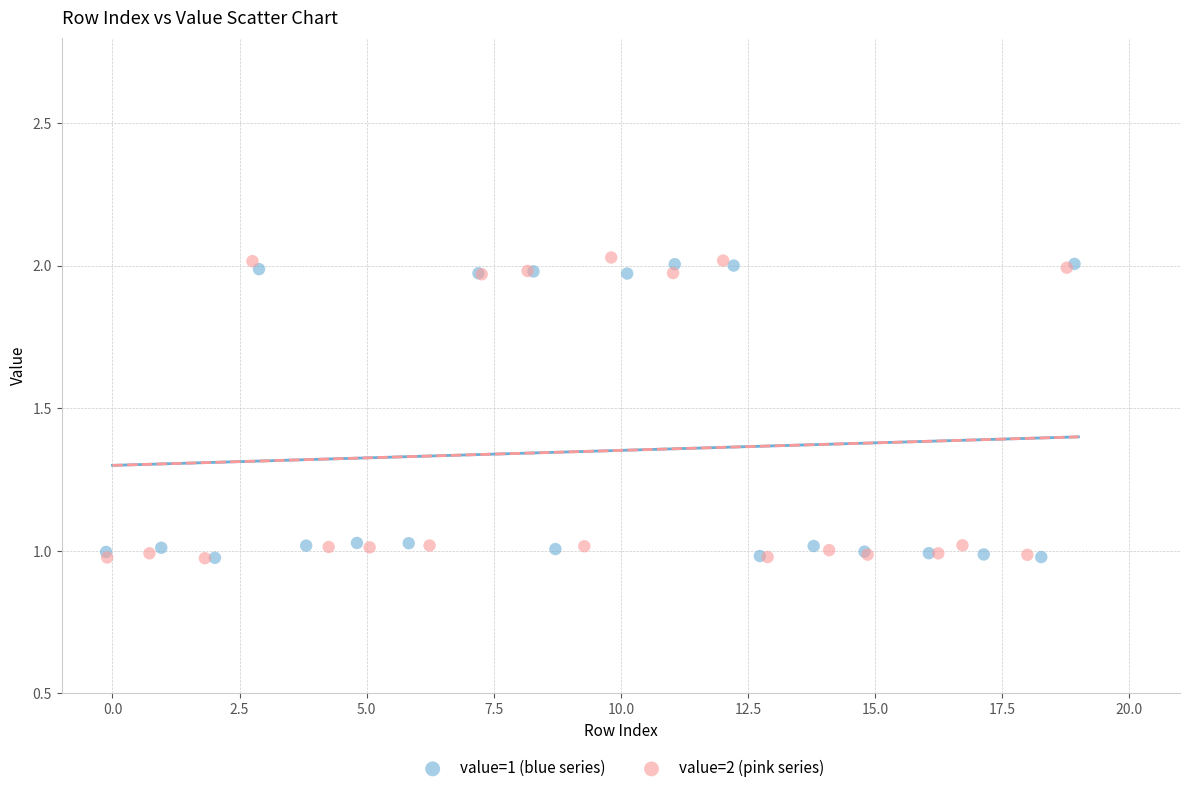

Which series has the largest Y range (max minus min)?

value=2 (pink series)